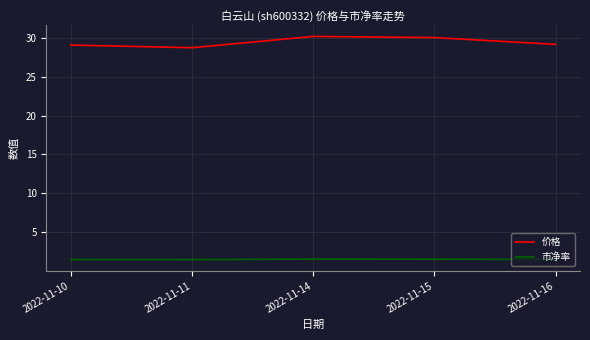

Is the value of 价格 at 2022-11-14 greater than the value of 市净率 at 2022-11-15?

Yes